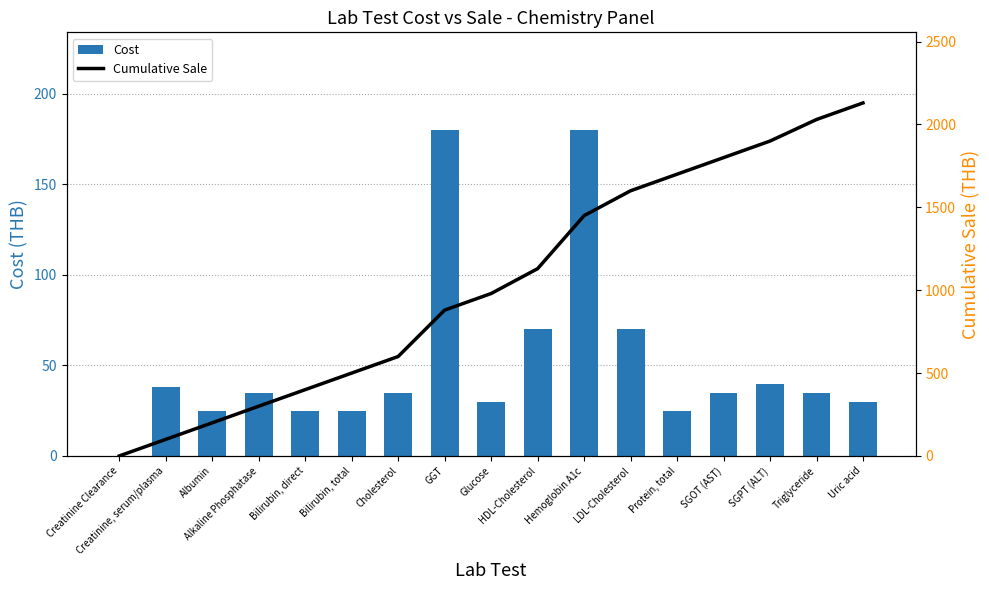

At which category does the chart reach its minimum across all series?

Creatinine Clearance